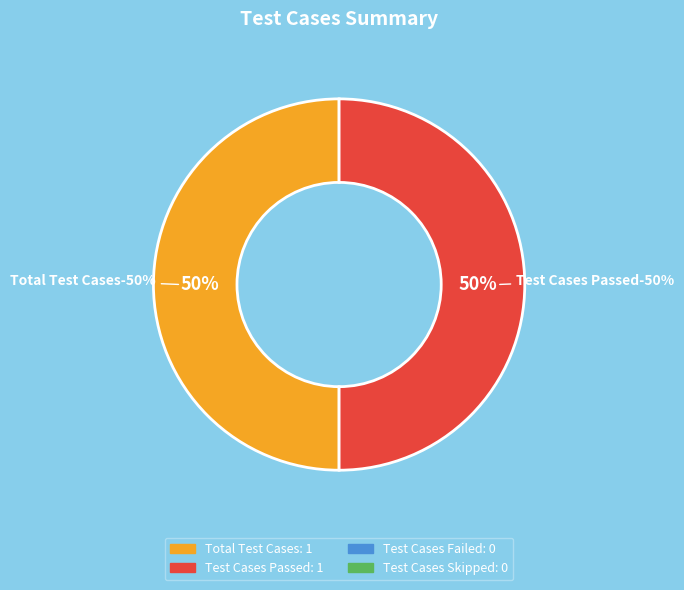

Is Test Cases Failed the majority of the pie?

No